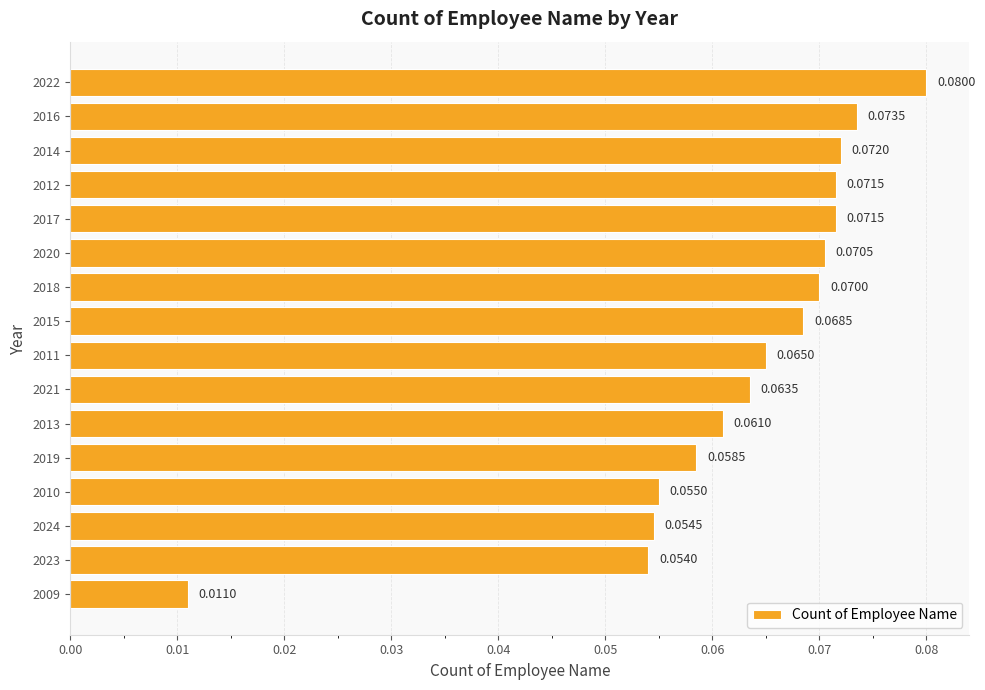

Which has a higher value, 2009 or 2011?

2011